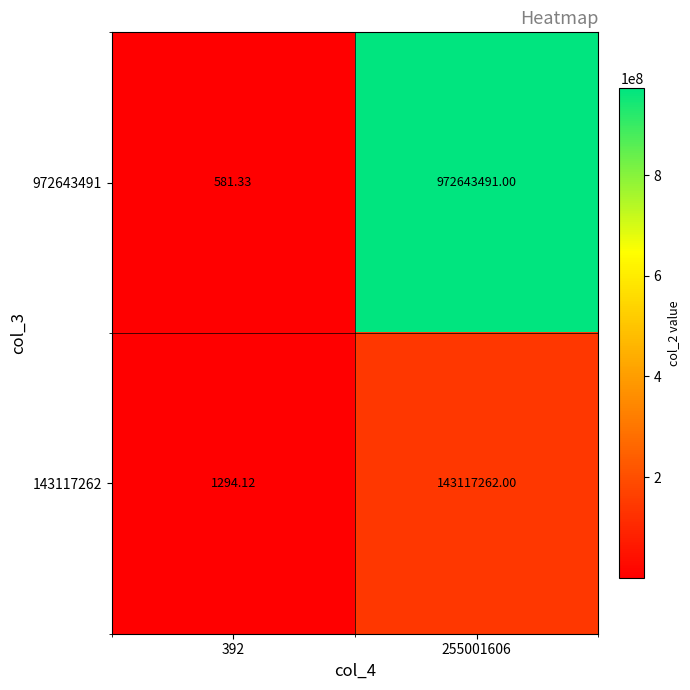

Reading right to left, list all the values displayed in this chart.

972643491: 255001606=972643491.0	392=581.3
143117262: 255001606=143117262.0	392=1294.1